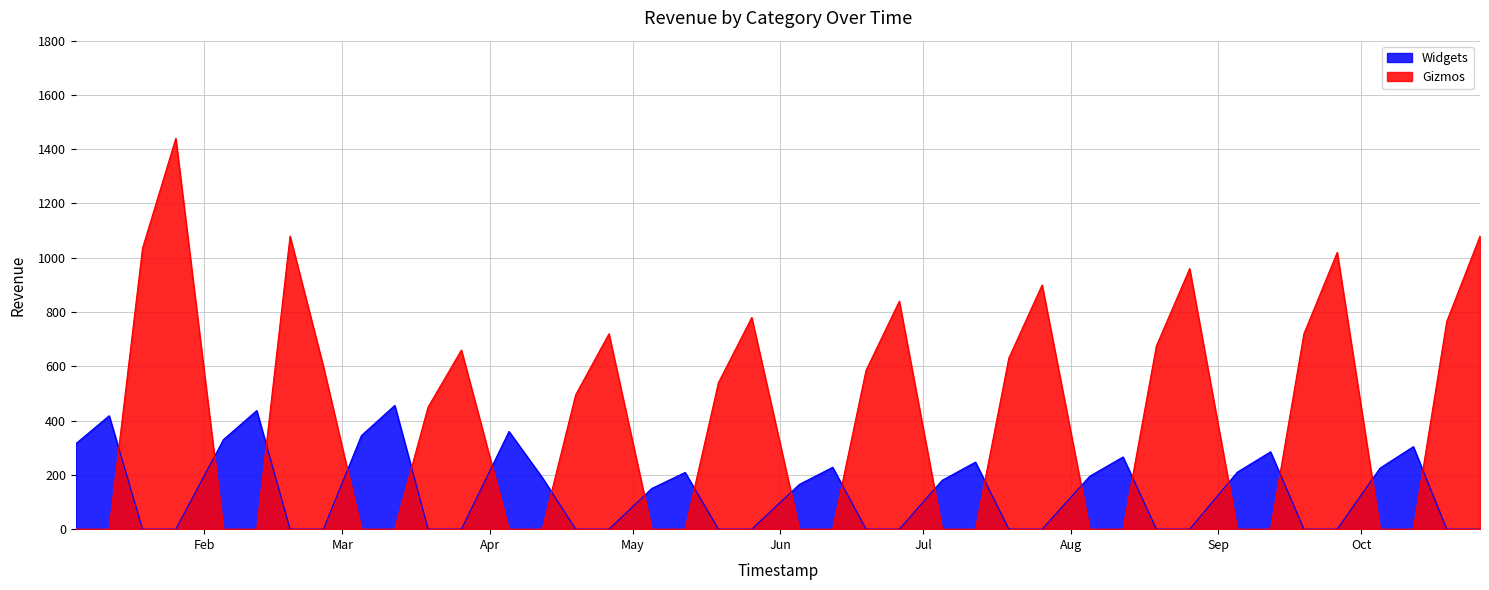

True or false: Widgets and Gizmos cross at least once.

True